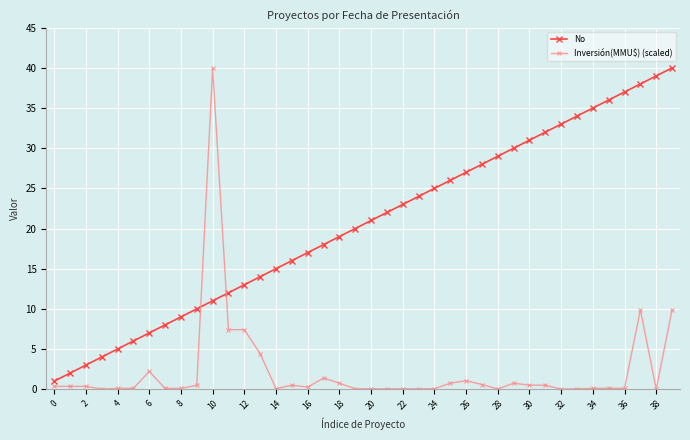

What is the greatest value displayed?

40.0